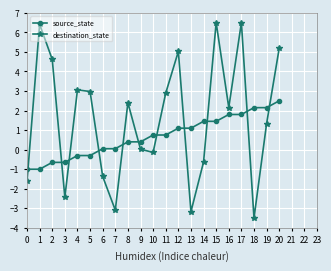

What is the total value across all series at 11?

3.6